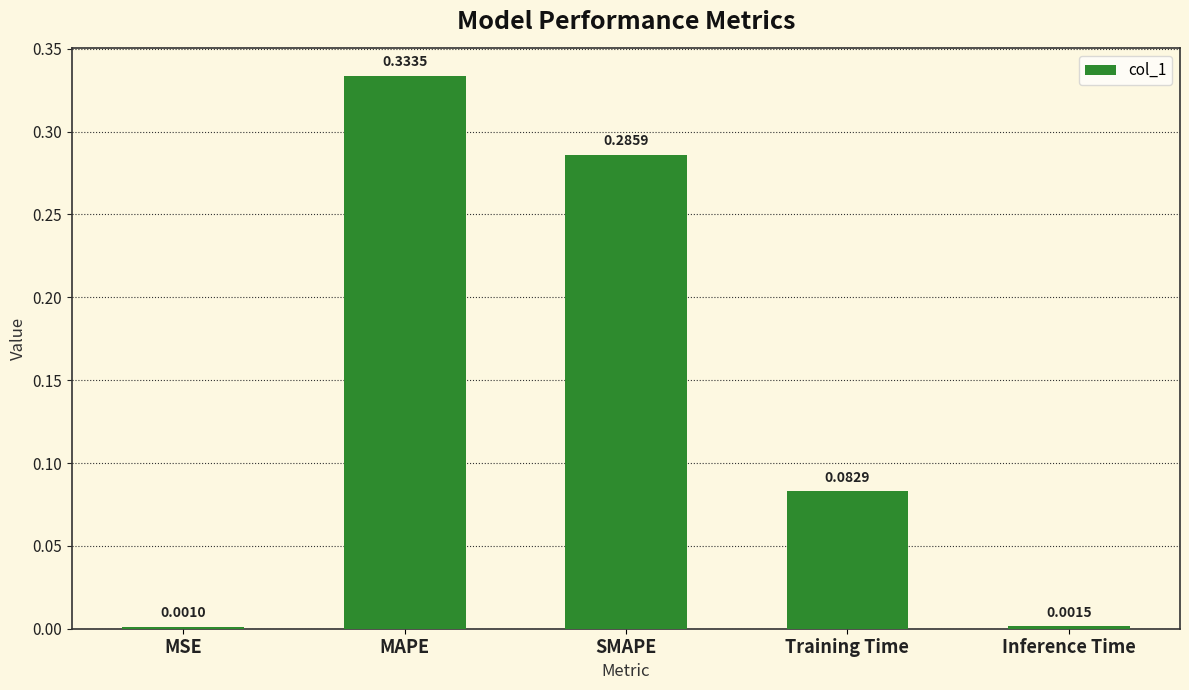

Where is the data nearest to the value 0?

MSE